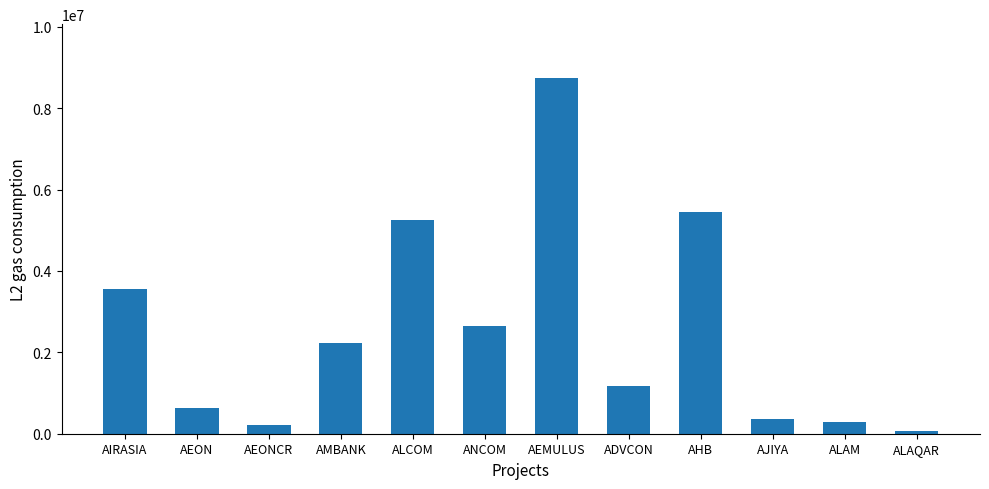

Where does the data first go above 2230500?

AIRASIA